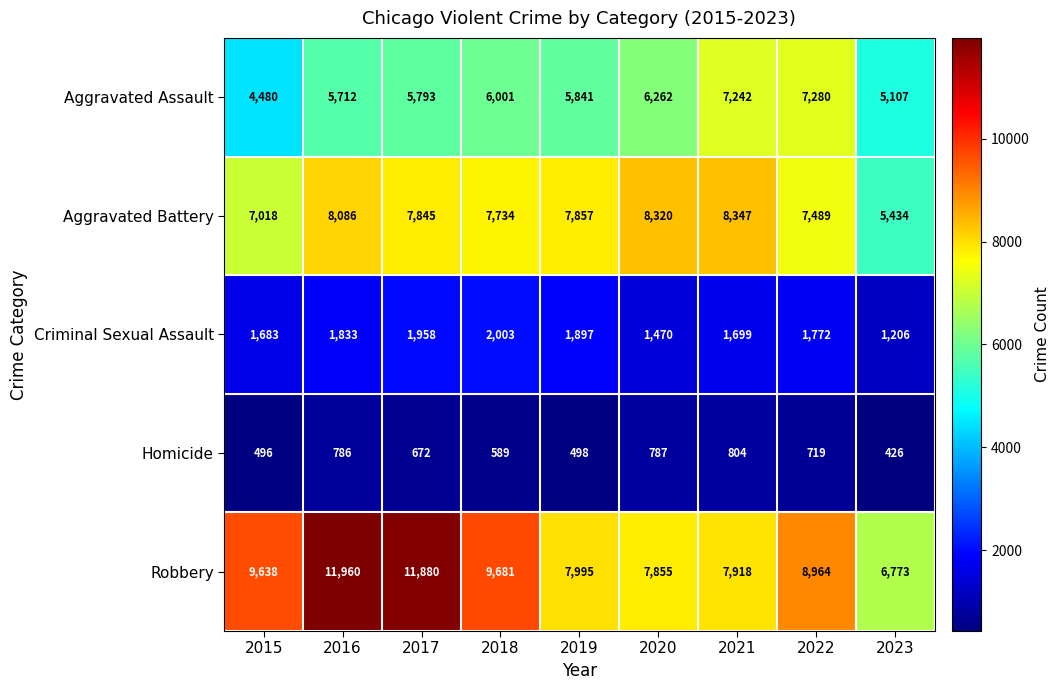

At which label is Robbery closest to 9366?

2015